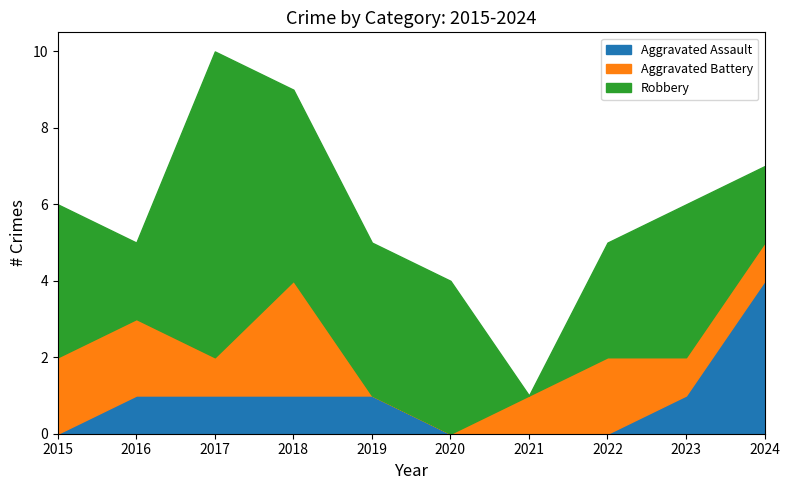

Which series has the largest total across all categories?

Robbery